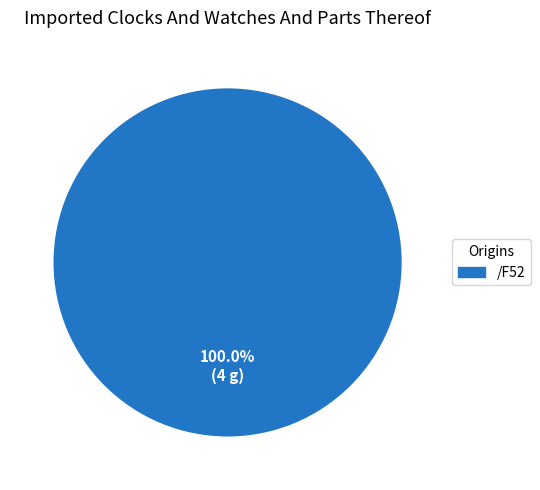

Rank the categories by value from highest to lowest.

/F52